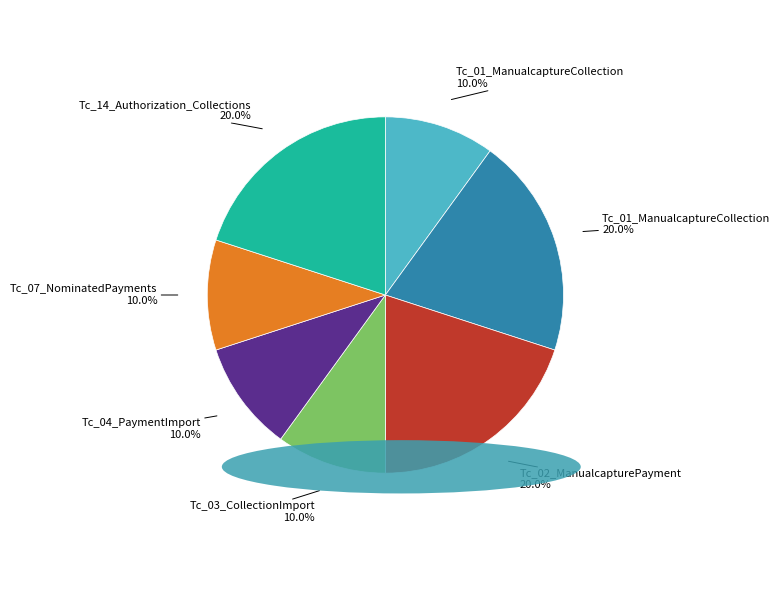

Is there a majority slice in this chart?

No